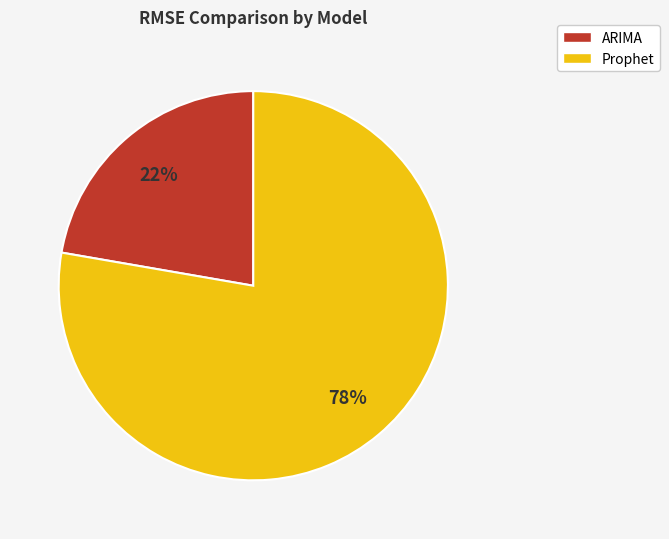

Which slice is the largest?

Prophet